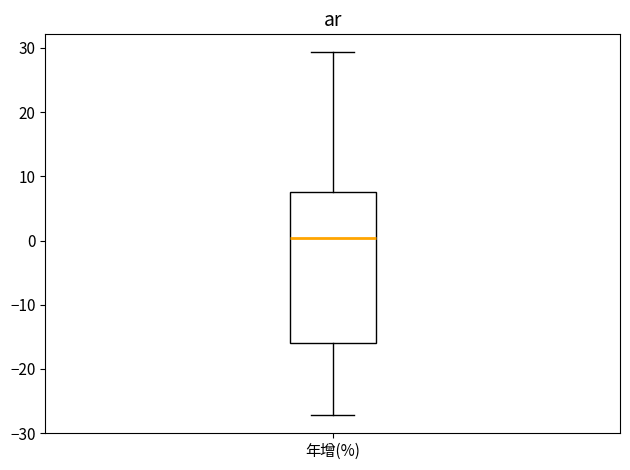

Transcribe this box plot: give where the median line is, the range the box spans, and where the two whiskers end, as read against the y-axis. The values are not printed on the chart, so give them approximately, as read against the axis.

median 0, box -16 to 8, whiskers -27 to 29